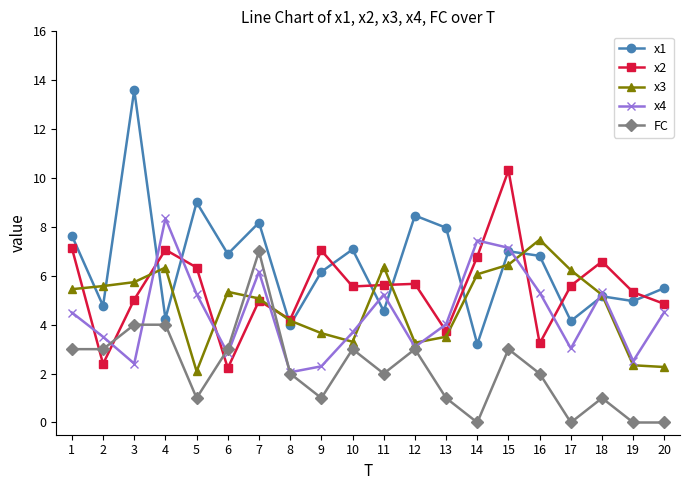

What is the greatest value displayed?

13.6